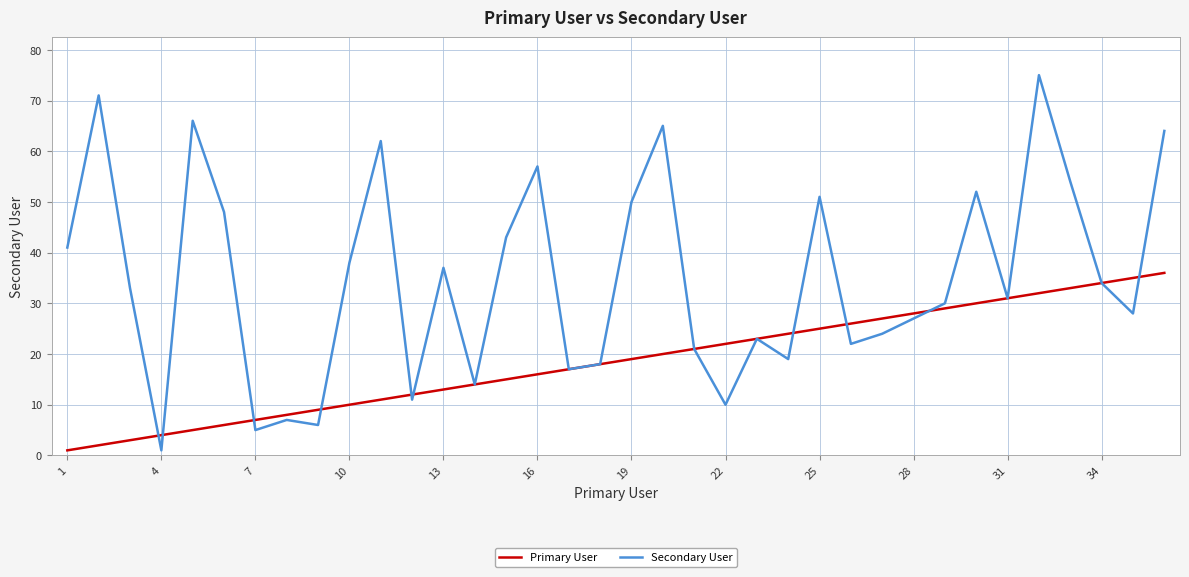

How many interior local valleys does the Secondary User series have?

11